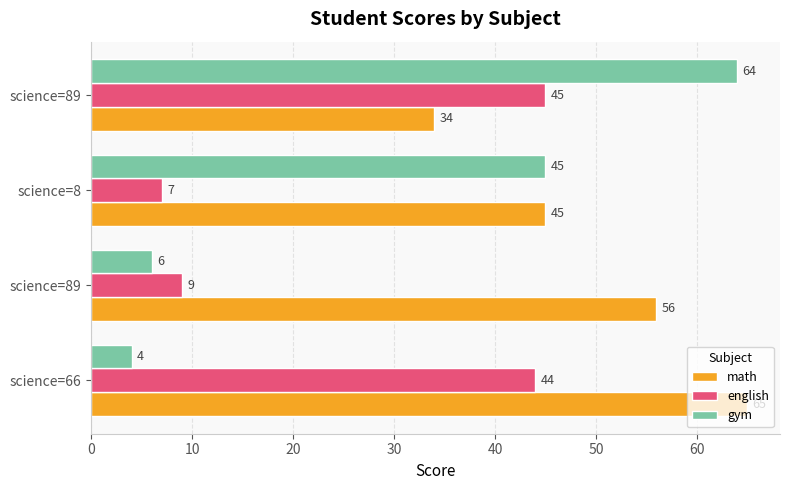

How many data points does each series have?

4